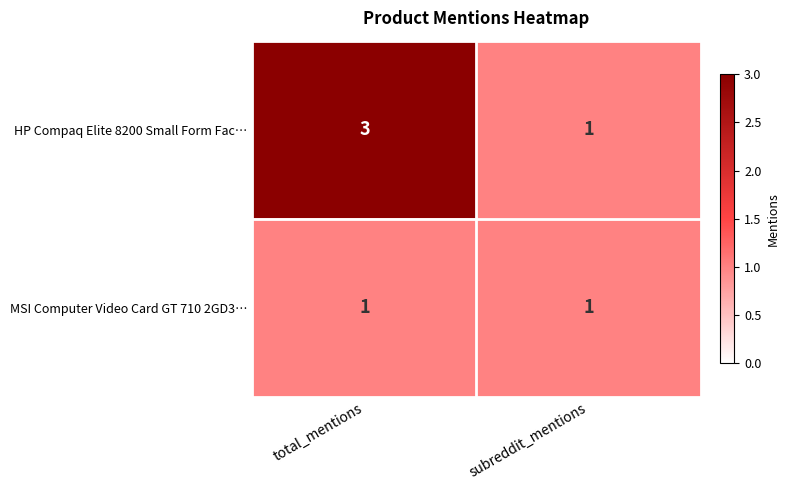

Reading left to right, list all the values displayed in this chart.

HP Compaq Elite 8200 Small Form Fac…: 3	1
MSI Computer Video Card GT 710 2GD3…: 1	1